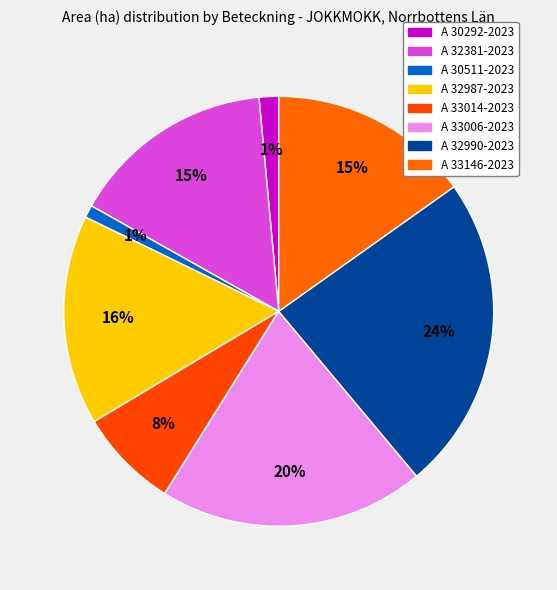

The A 33006-2023 slice represents 27% of the pie. True or false?

False